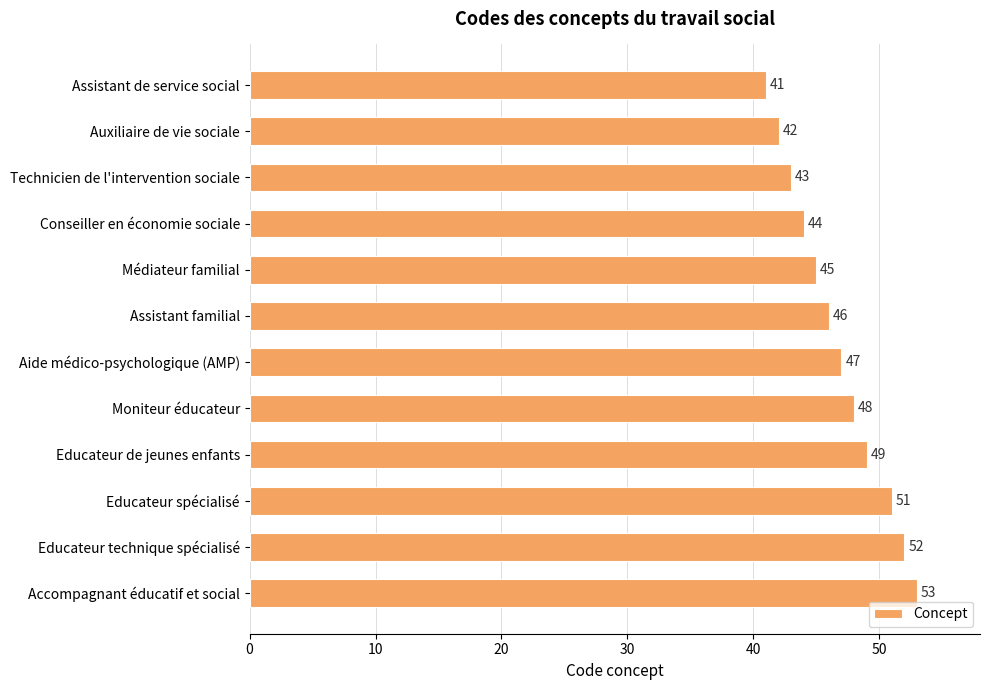

Reading bottom to top, transcribe all the data shown in this chart.

Accompagnant éducatif et social=53	Educateur technique spécialisé=52	Educateur spécialisé=51	Educateur de jeunes enfants=49	Moniteur éducateur=48	Aide médico-psychologique (AMP)=47	Assistant familial=46	Médiateur familial=45	Conseiller en économie sociale=44	Technicien de l'intervention sociale=43	Auxiliaire de vie sociale=42	Assistant de service social=41